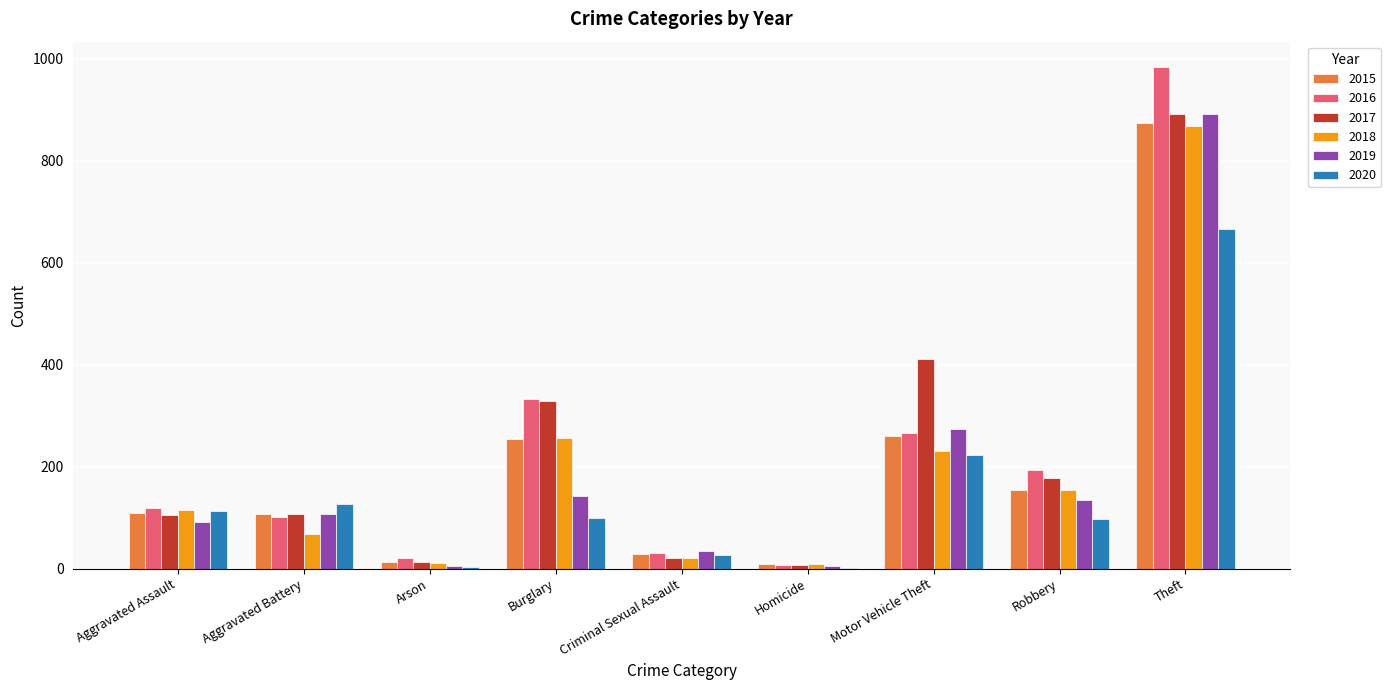

At which category is the sum across all series the highest?

Theft